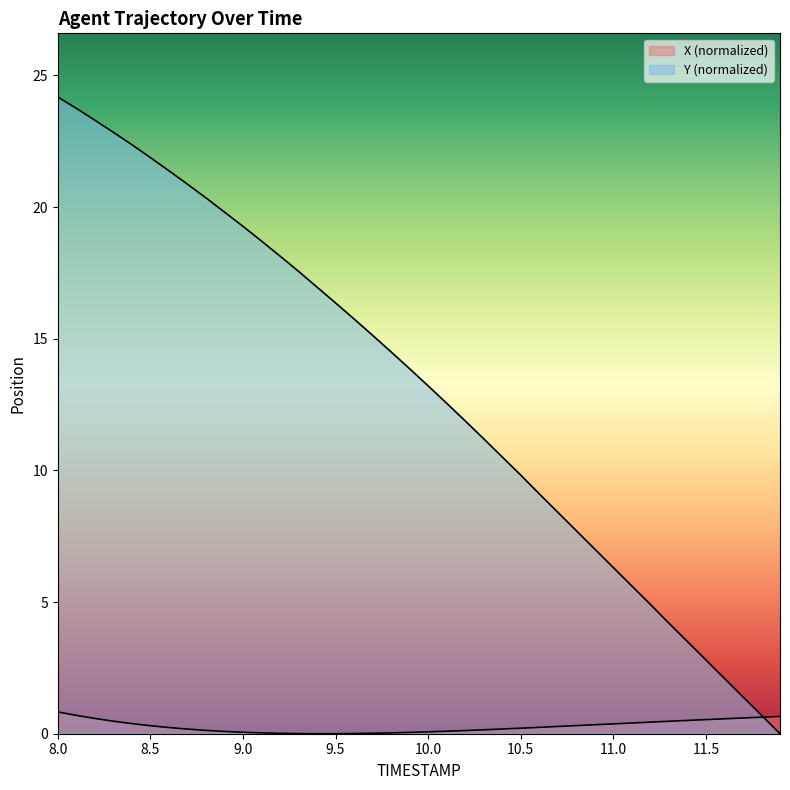

How many lines are shown in the chart?

2